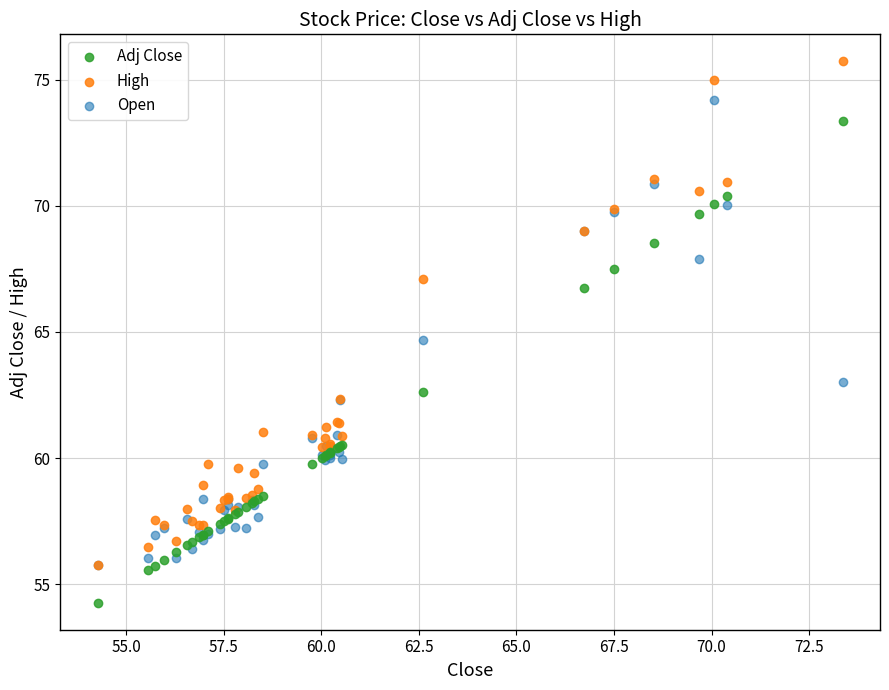

In the High series, what Y value is closest to 65?

67.1